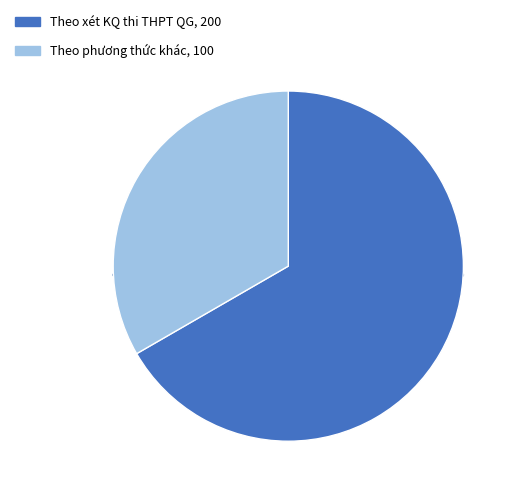

Is there any slice that represents more than half of the pie?

Yes